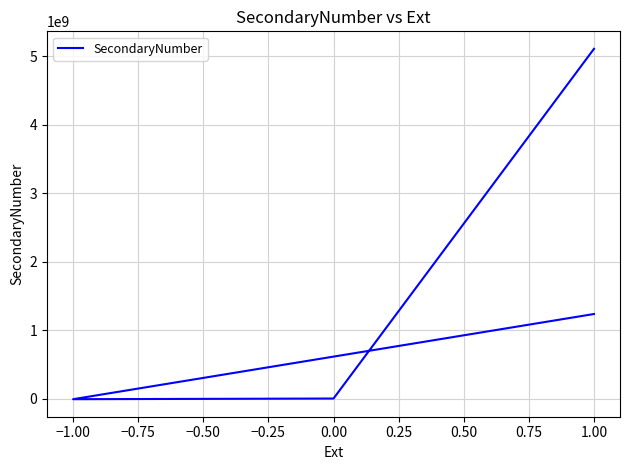

What is the smallest value displayed?

-9999999